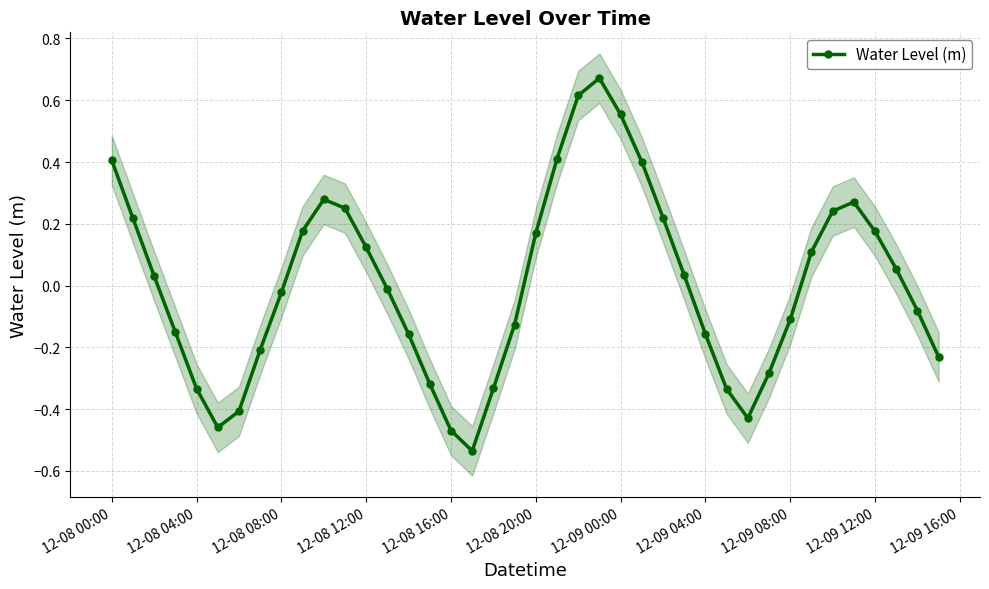

Is it true that Water Level (m) equals -0.2 at 12-08 04:00?

False